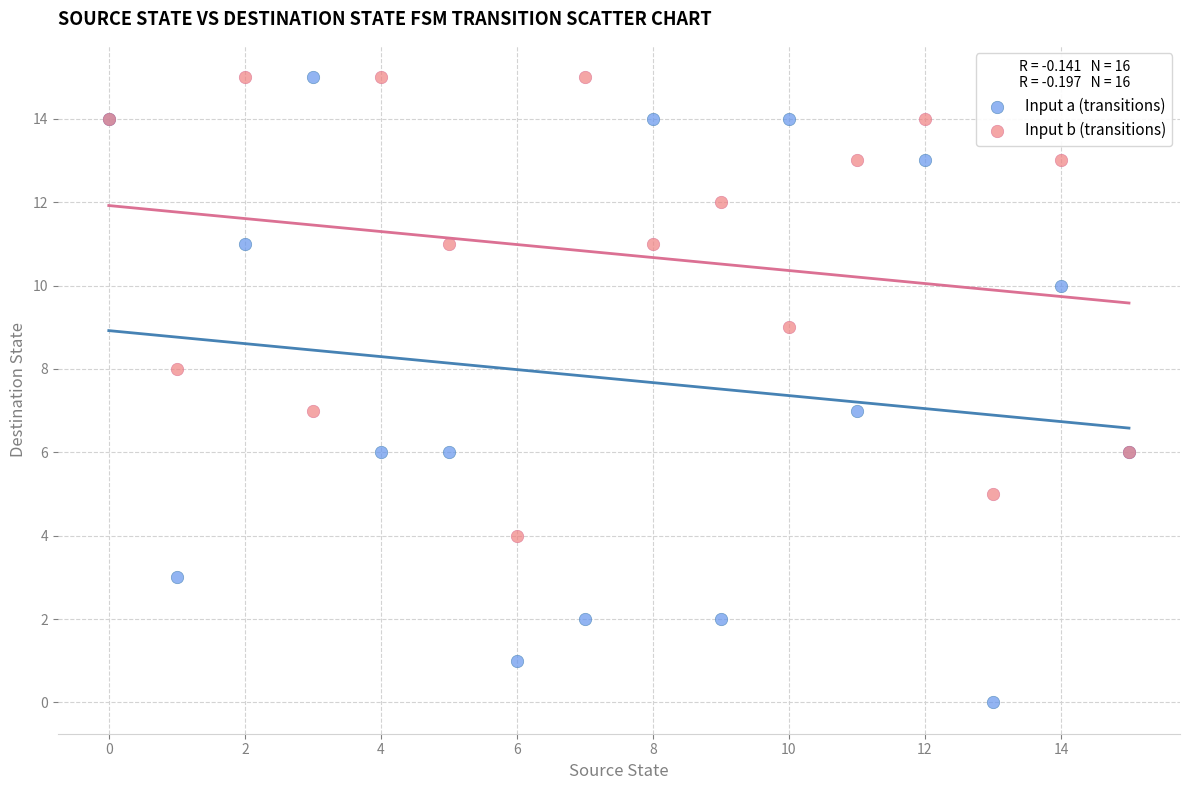

Which series has the widest spread of Y values?

Input a (transitions)